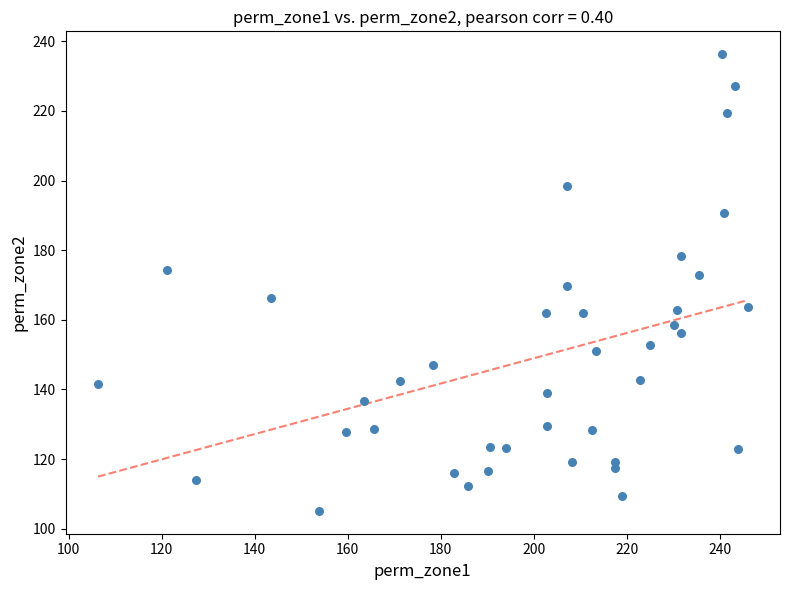

What is the range of X values (max minus min)?

139.7